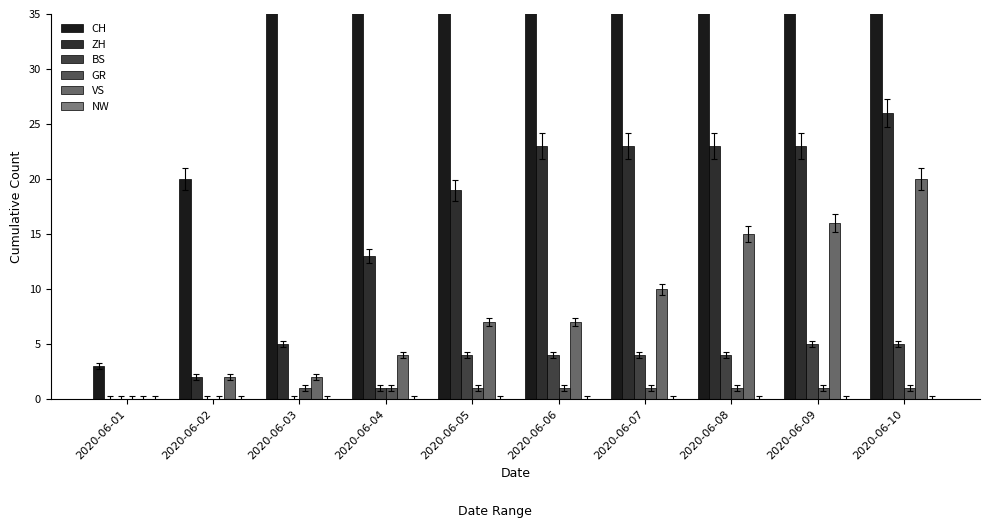

What is the greatest value displayed?

150